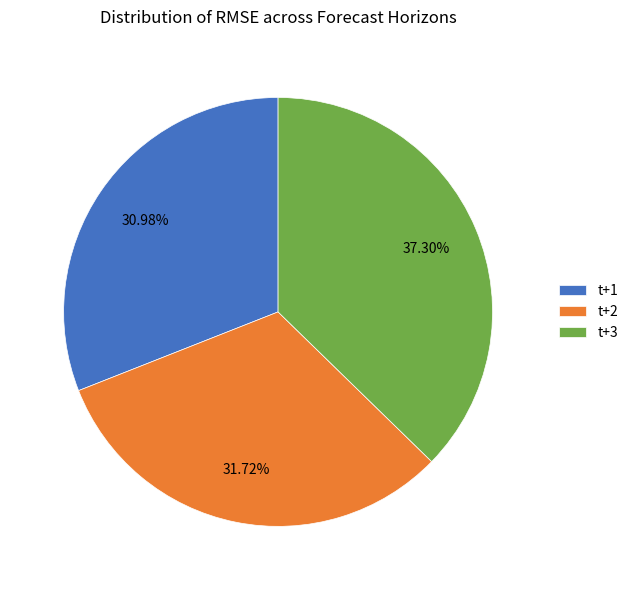

What is the smallest slice in the pie chart?

t+1